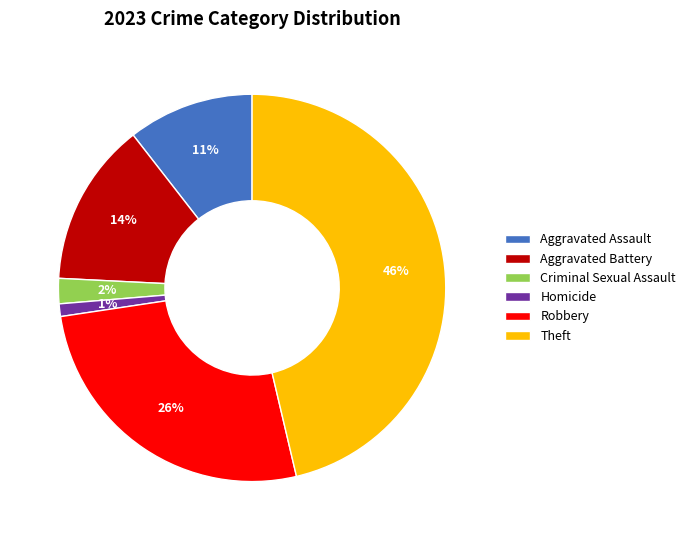

Count the number of slices in the pie.

6